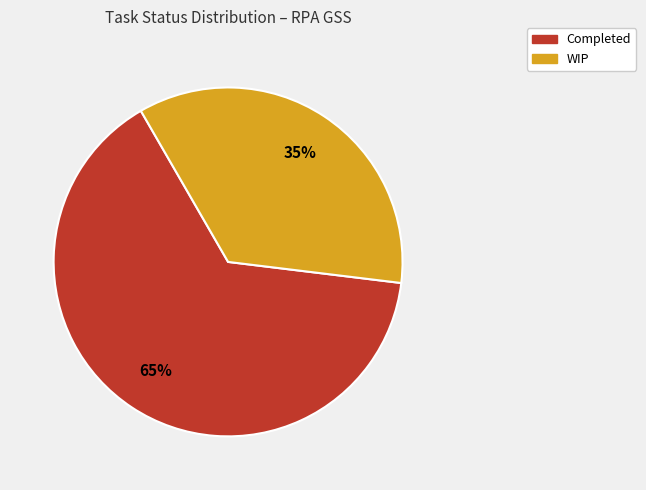

Approximately how many times larger is the value at WIP compared to Completed?

0.5